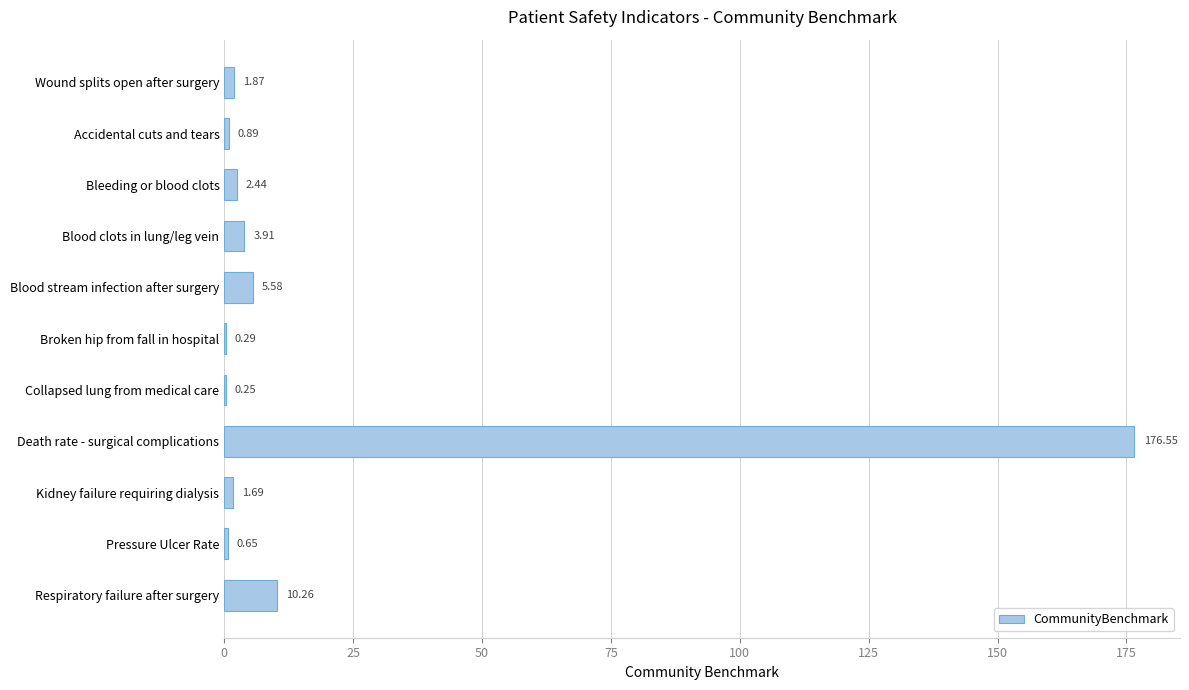

What is the sum of the values at Bleeding or blood clots and Blood stream infection after surgery?

8.0